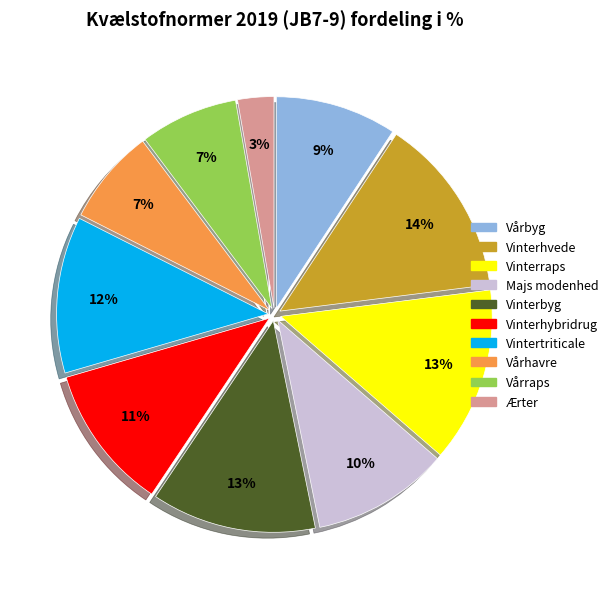

To the nearest percent, what portion does Vintertriticale represent?

12%